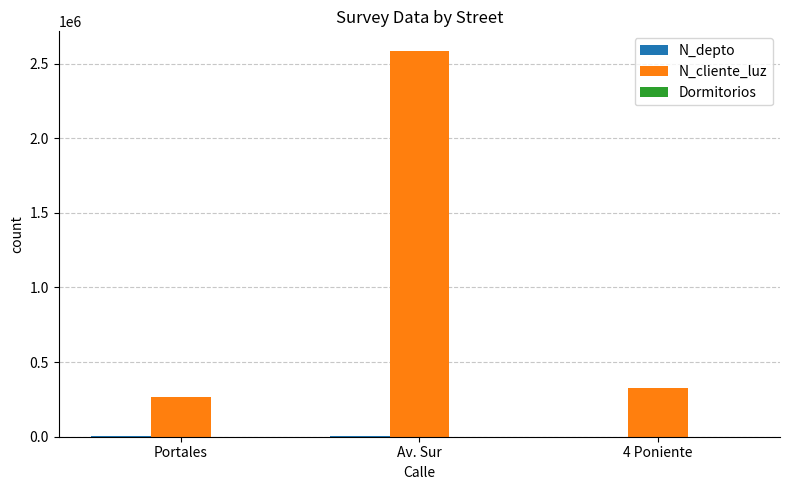

Is it true that N_cliente_luz equals 386428 at Portales?

False